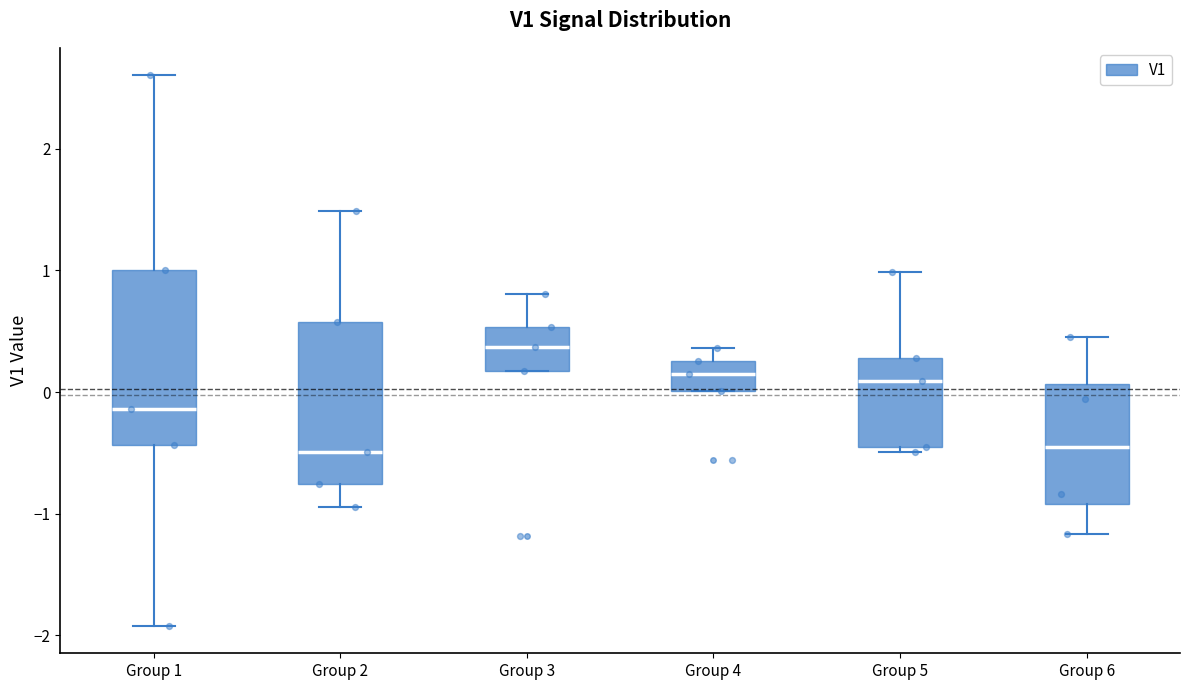

Reading left to right, read every box against the y-axis: the position of its median line, the range the box covers, and the ends of its whiskers. The values are not printed on the chart, so give them approximately, as read against the axis.

Group 1: median -0.1, box -0.4 to 1.0, whiskers -1.9 to 2.6
Group 2: median -0.5, box -0.8 to 0.6, whiskers -0.9 to 1.5
Group 3: median 0.4, box 0.2 to 0.5, whiskers 0.2 to 0.8
Group 4: median 0.1, box 0.0 to 0.3, whiskers 0.0 to 0.4
Group 5: median 0.1, box -0.5 to 0.3, whiskers -0.5 (just below the box's lower edge) to 1.0
Group 6: median -0.4, box -0.9 to 0.1, whiskers -1.2 to 0.5